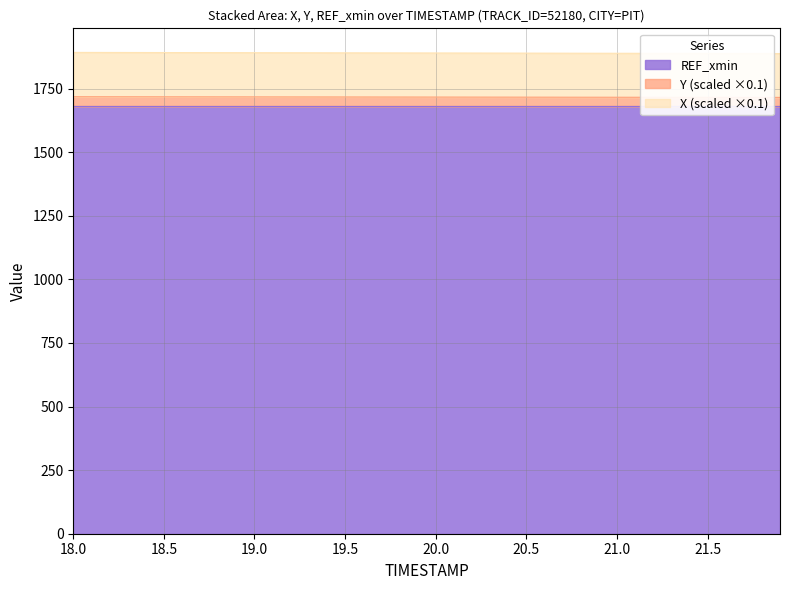

At how many categories does at least one series exceed 1717?

40